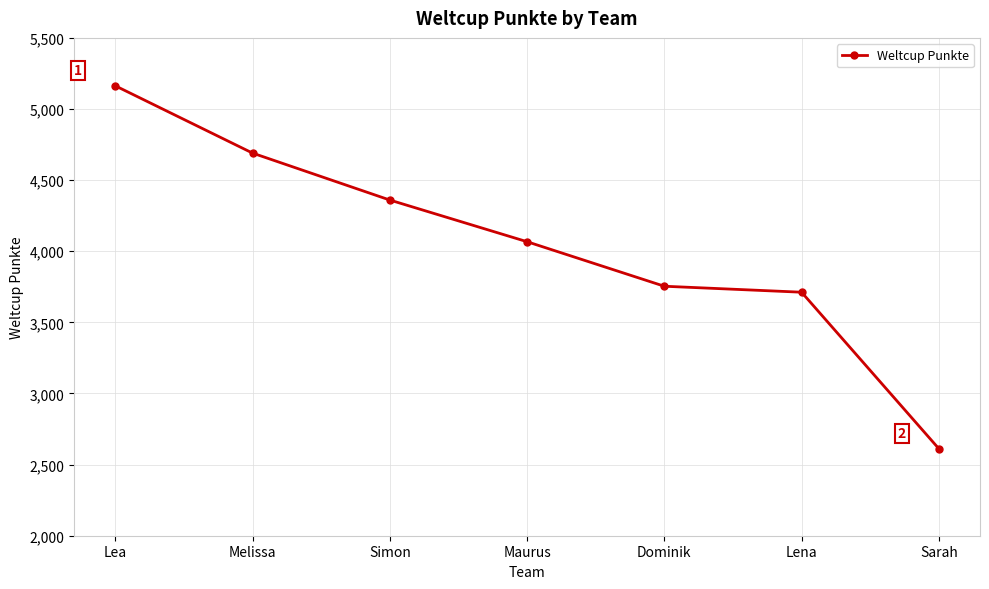

What is the change in value from Melissa to Simon?

-330